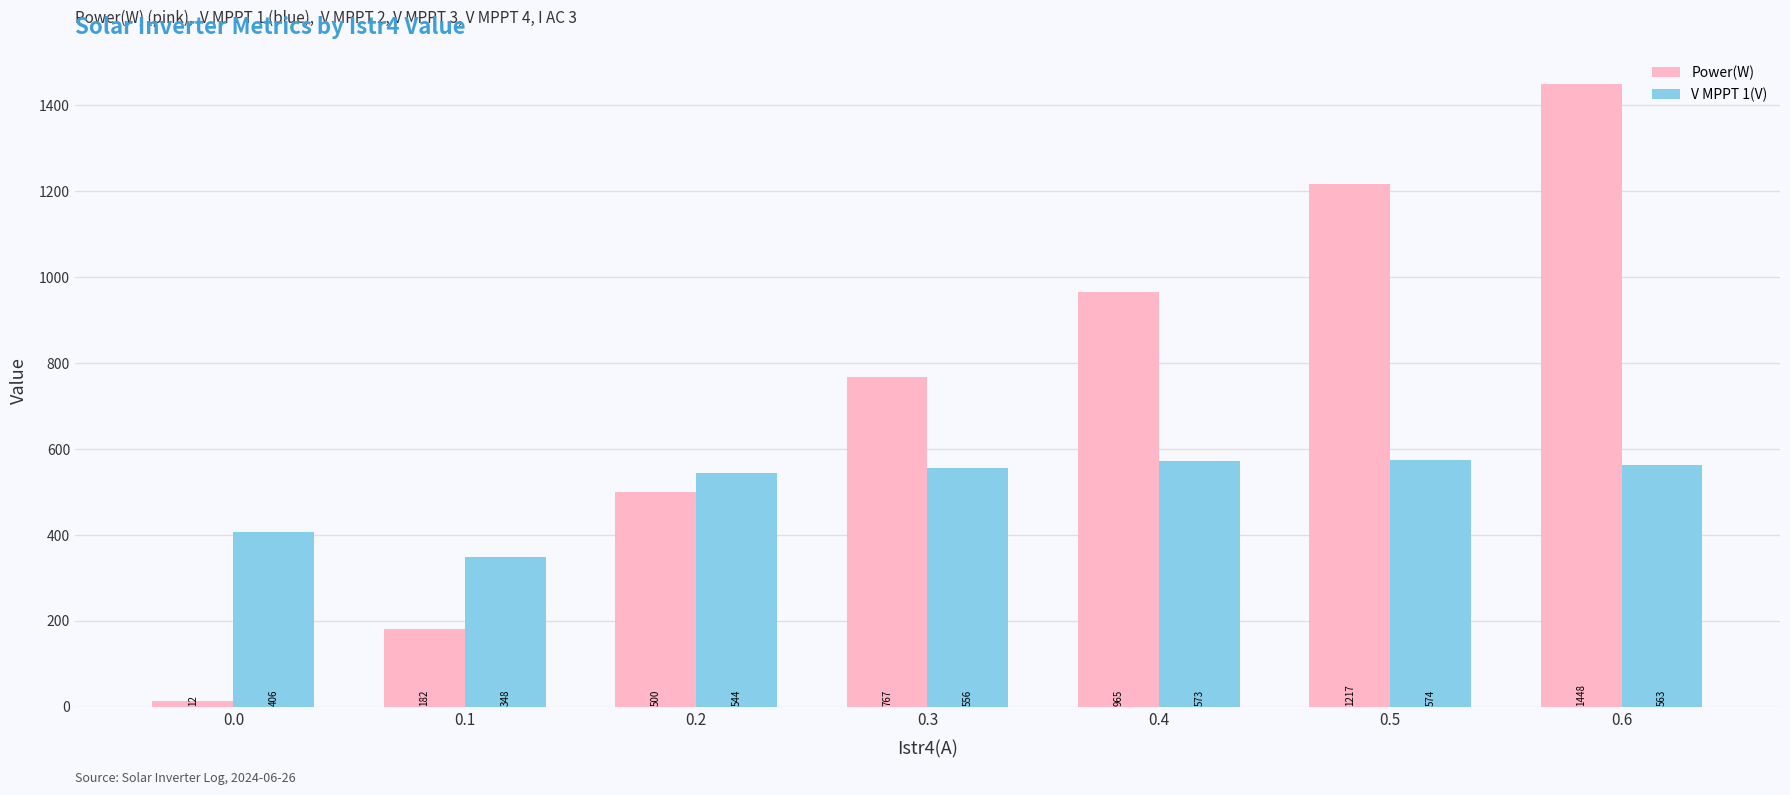

What is the approximate value of V MPPT 1(V) at 0.1?

348.0